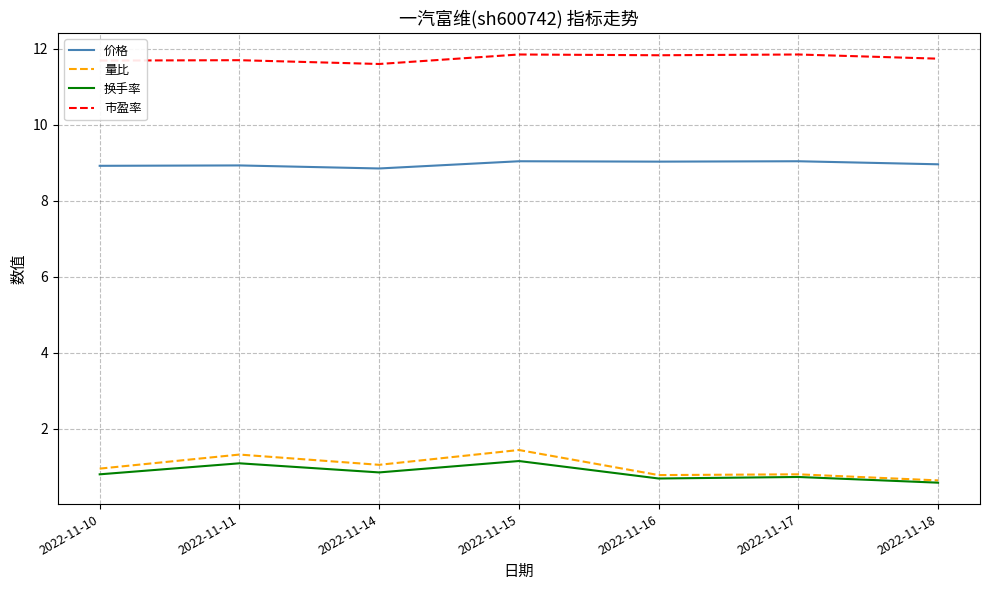

True or false: 价格 and 换手率 intersect in this chart.

False